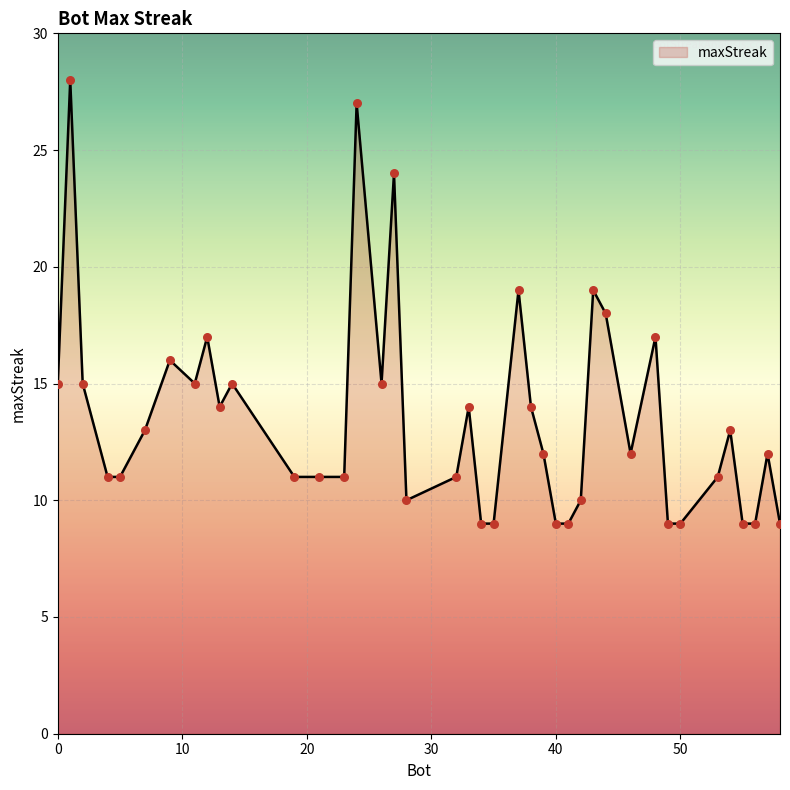

What is the maximum value shown in the chart?

28